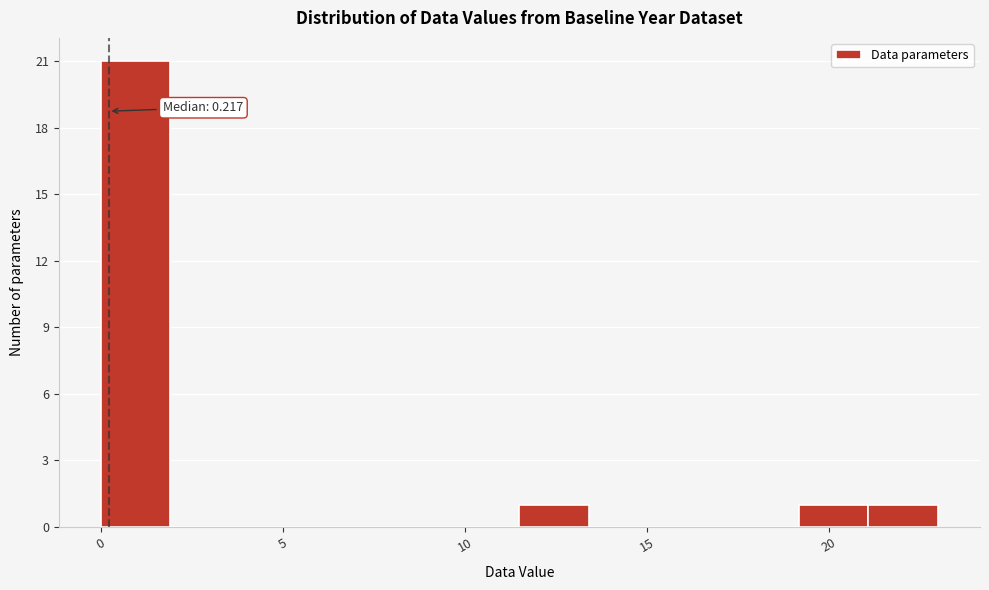

Around what value on the x-axis is the tallest bar? Give the approximate position of its centre, as read against the axis.

1.0